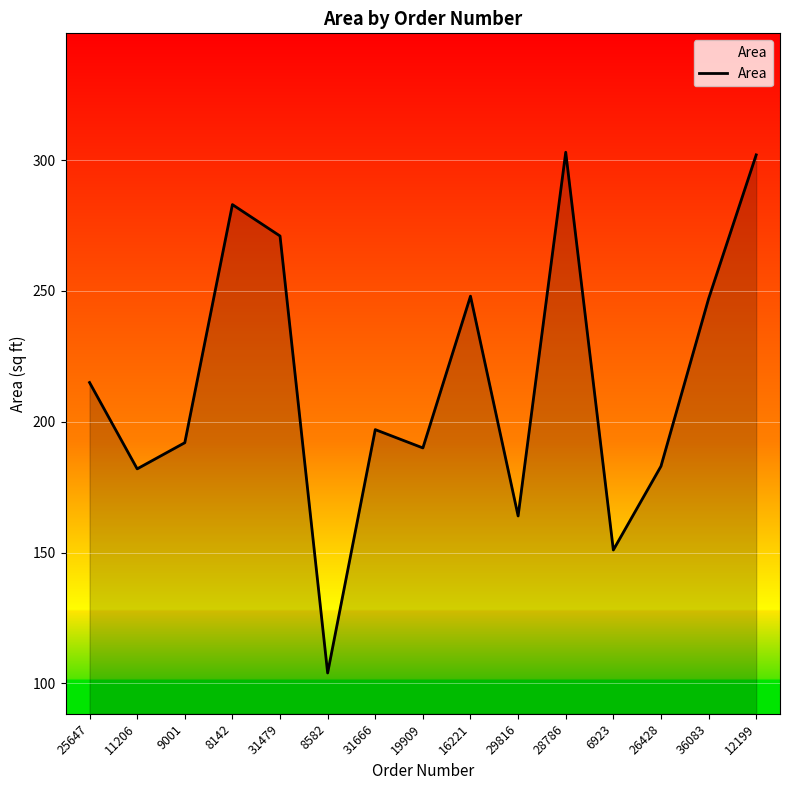

True or false: there are more than 0 points higher than both neighbors.

True